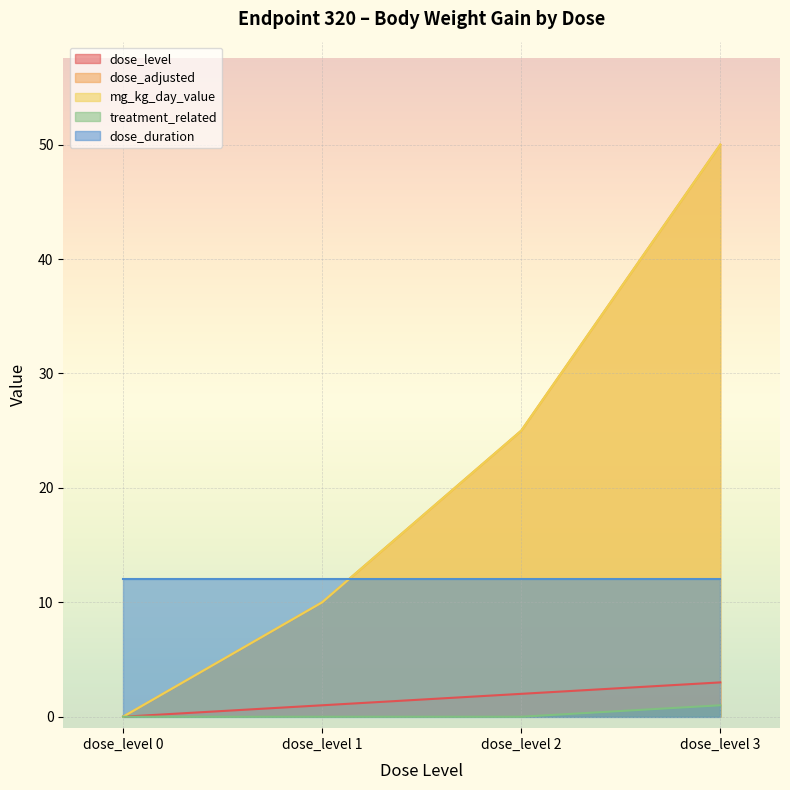

The value of dose_adjusted at dose_level 3 is 50. True or false?

True